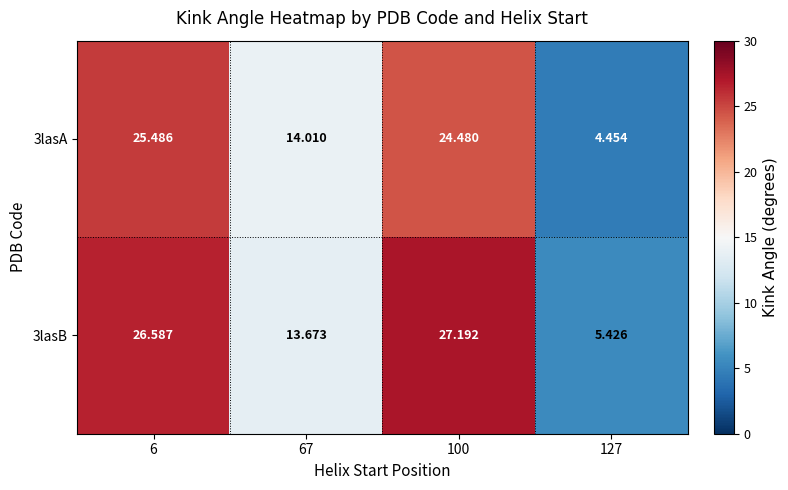

Is the value of 3lasA at 100 greater than the value of 3lasB at 6?

No